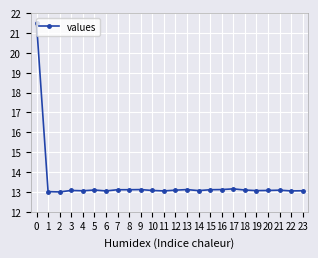

What is the approximate value at 1?

13.0